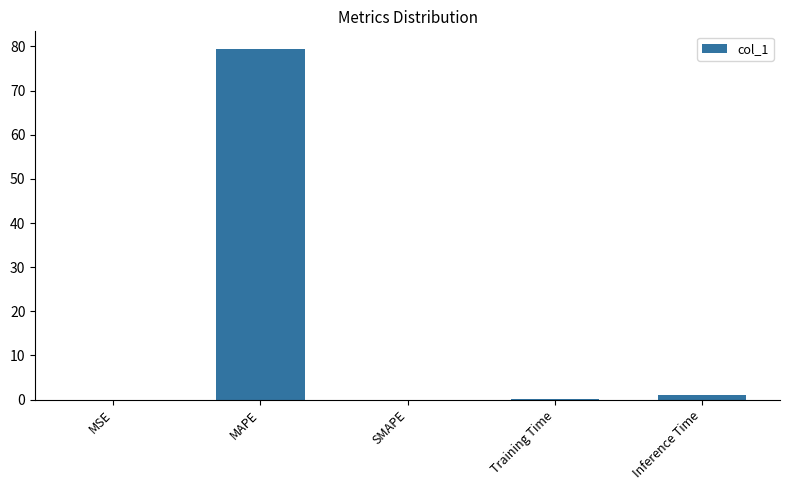

What is the sum of the values at MAPE and SMAPE?

79.4